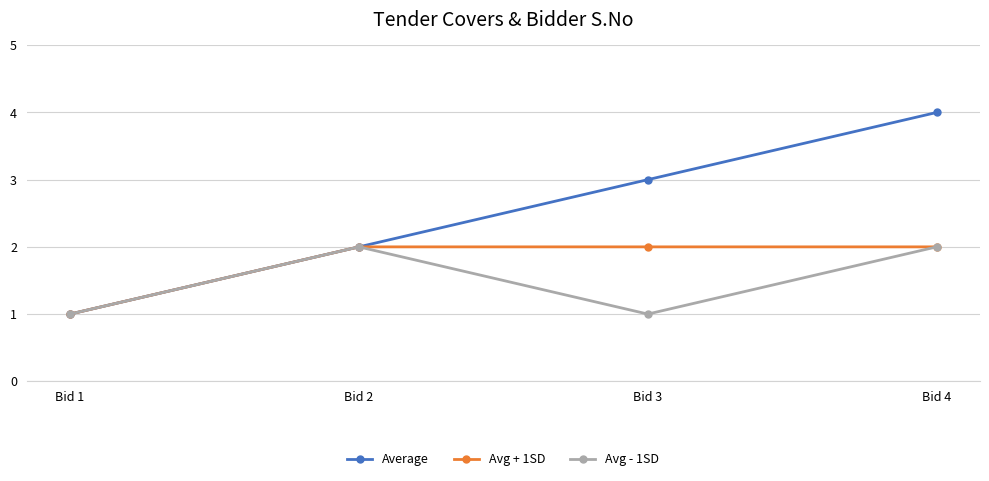

What is the greatest value displayed?

4